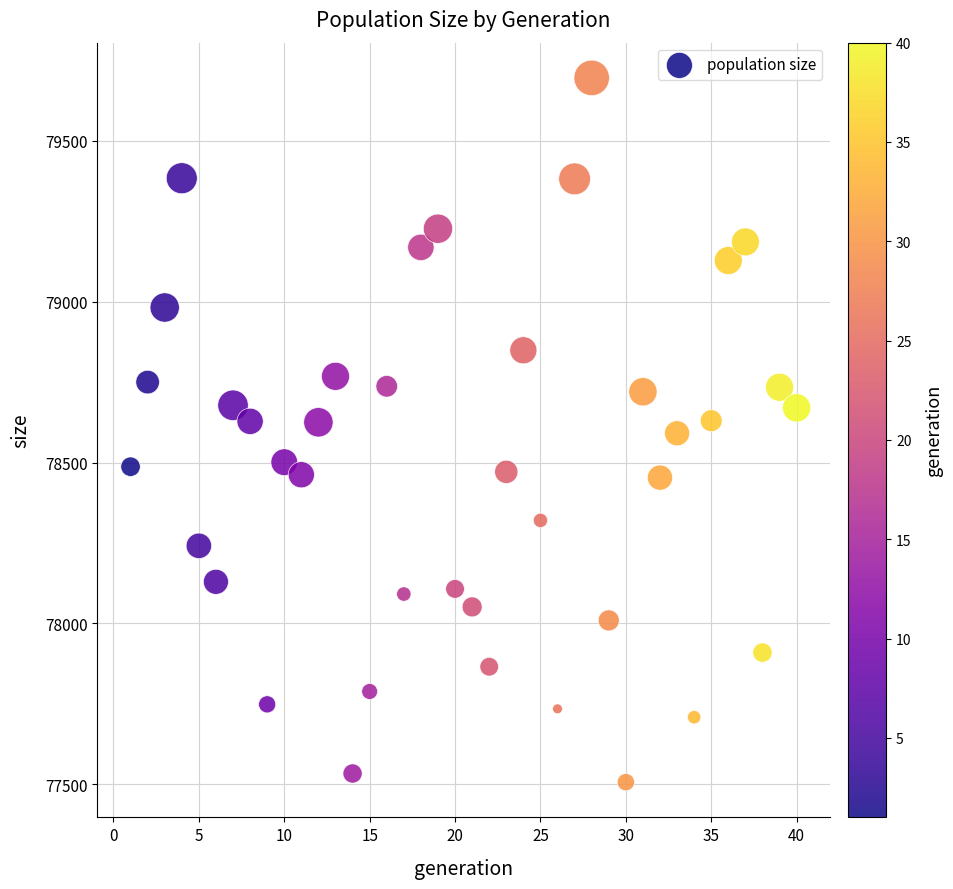

What is the range of X values (max minus min)?

39